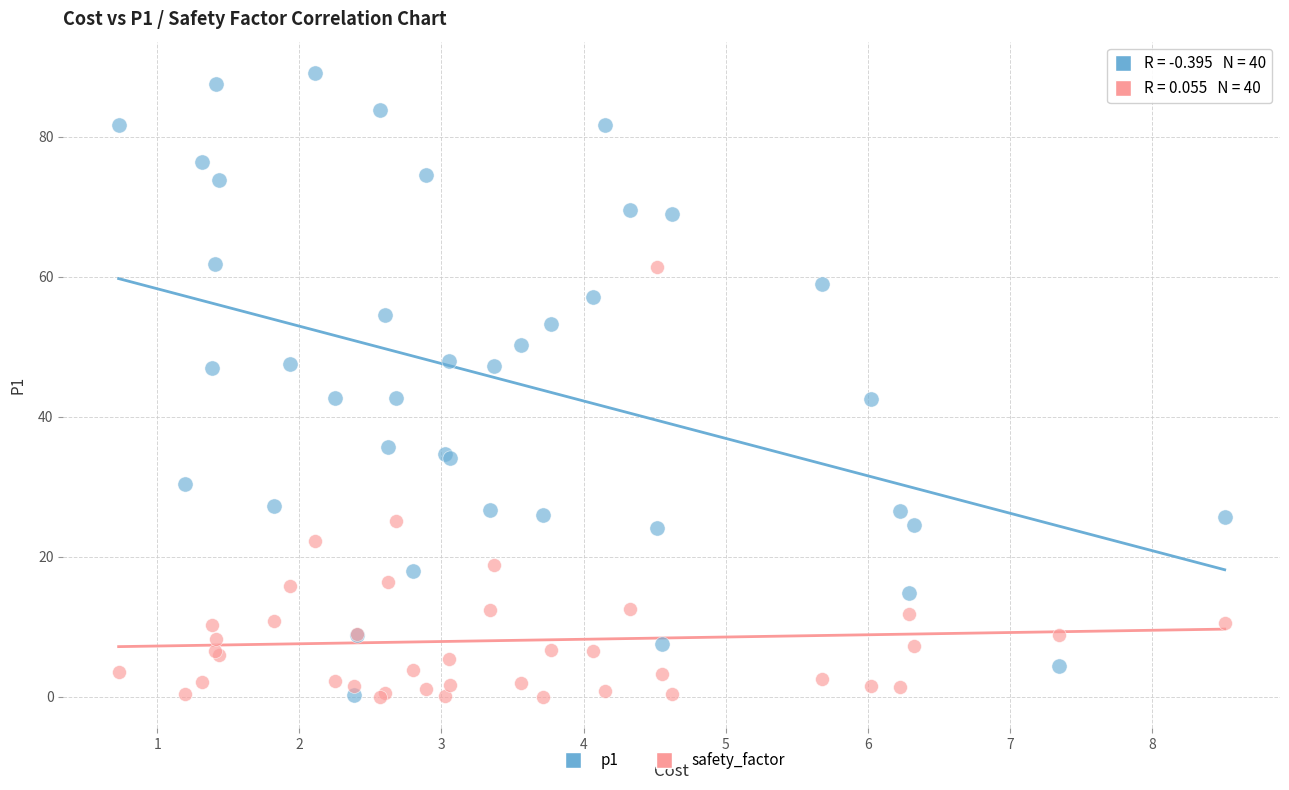

Which series has the widest spread of Y values?

p1